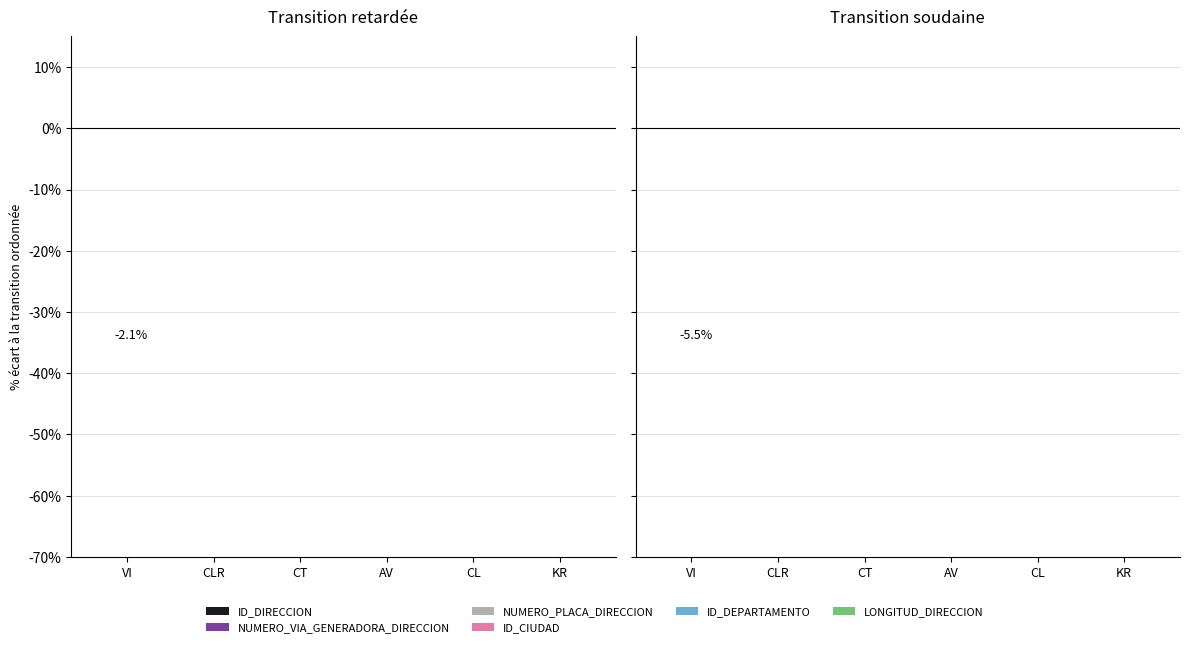

Which has a higher value, CLR or CL?

CL